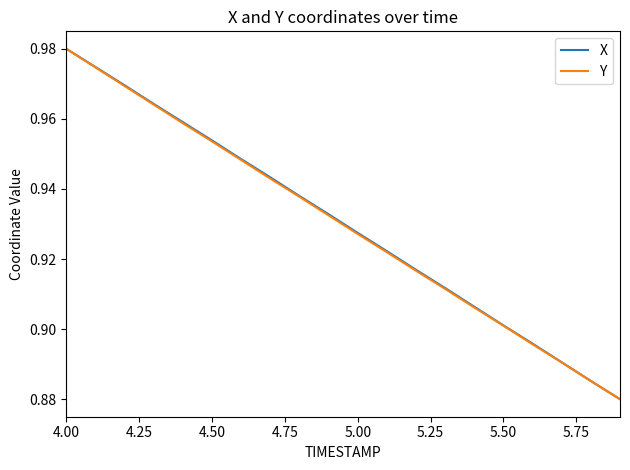

What are all the series names shown in the legend?

X, Y